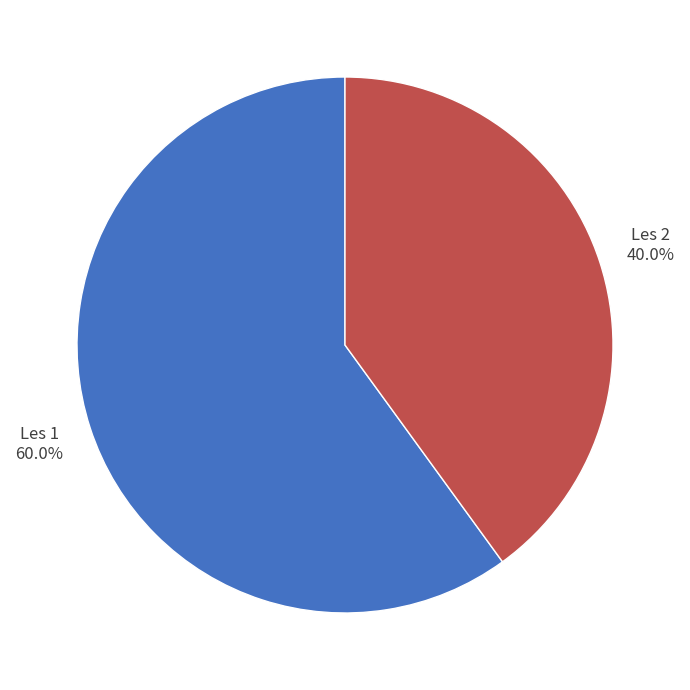

Is there any slice that represents more than half of the pie?

Yes